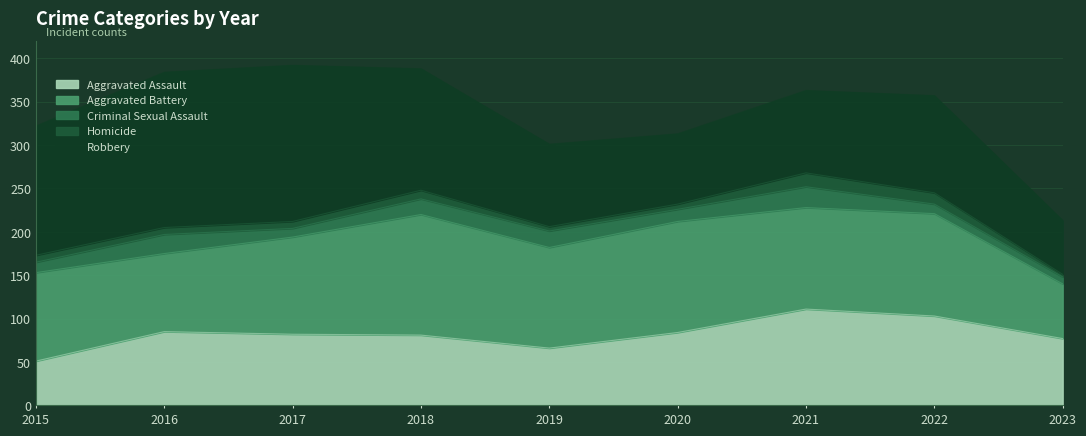

Is it true that Robbery equals 249 at 2018?

False